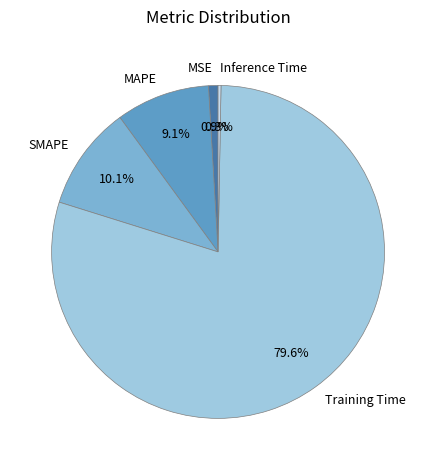

Does any single category account for the majority?

Yes